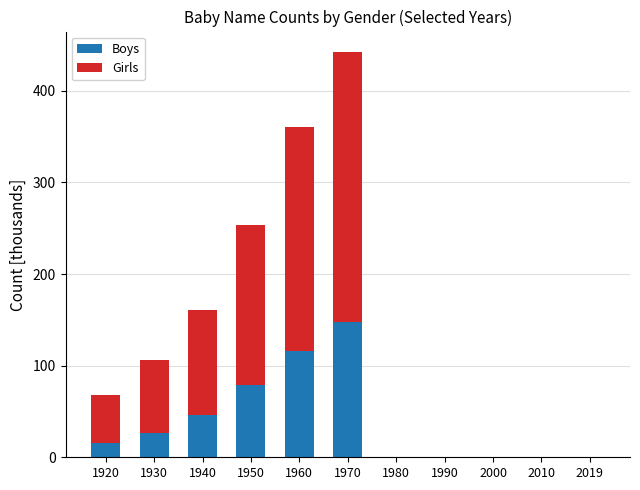

At which category is the sum across all series the highest?

1970